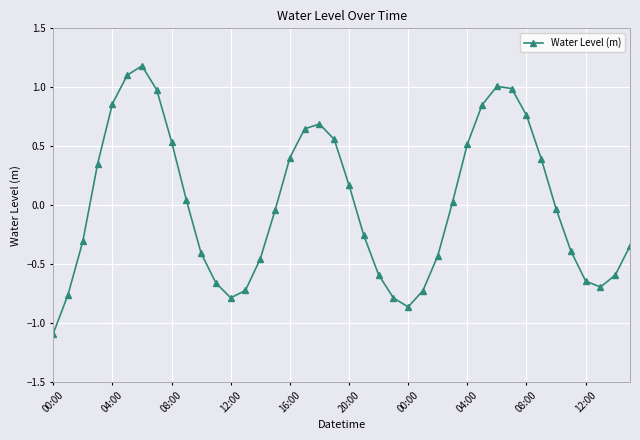

What is the smallest value displayed?

-1.1